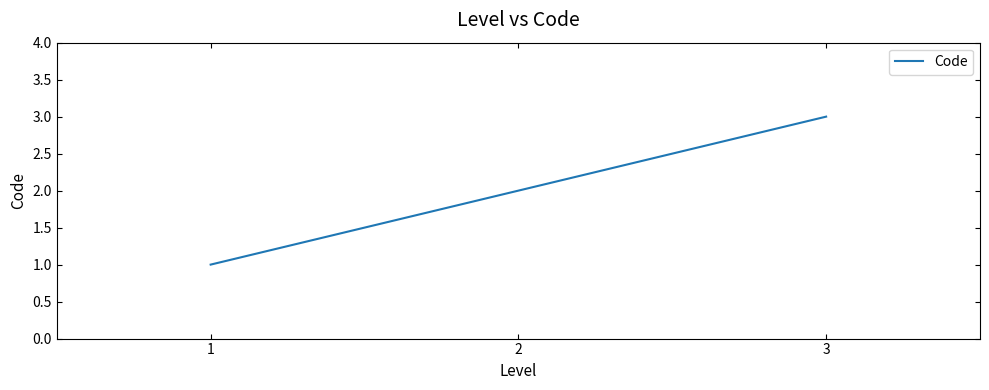

The chart shows a value of 1 at 3. True or false?

False